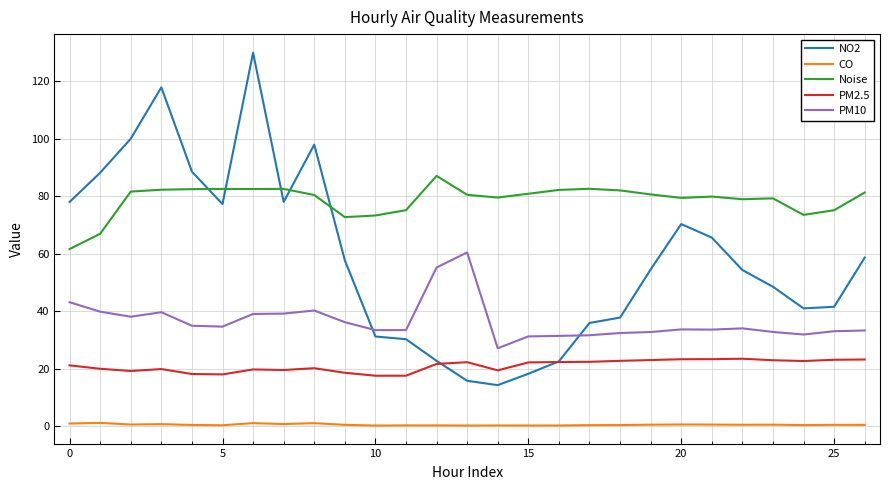

List the series in order of their peak value, lowest first.

CO, PM2.5, PM10, Noise, NO2